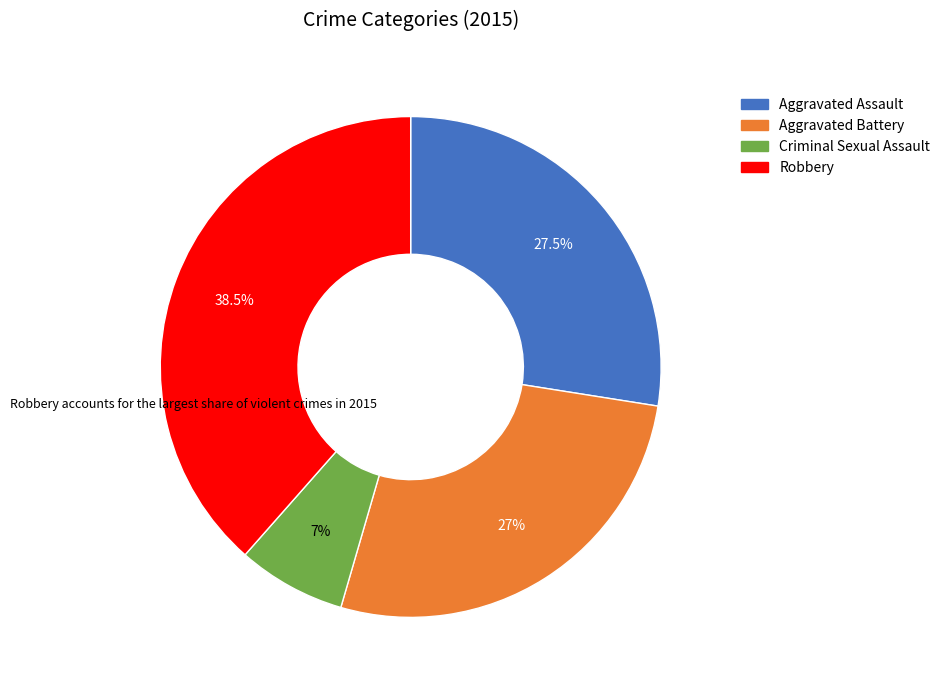

How many segments does this pie chart have?

4